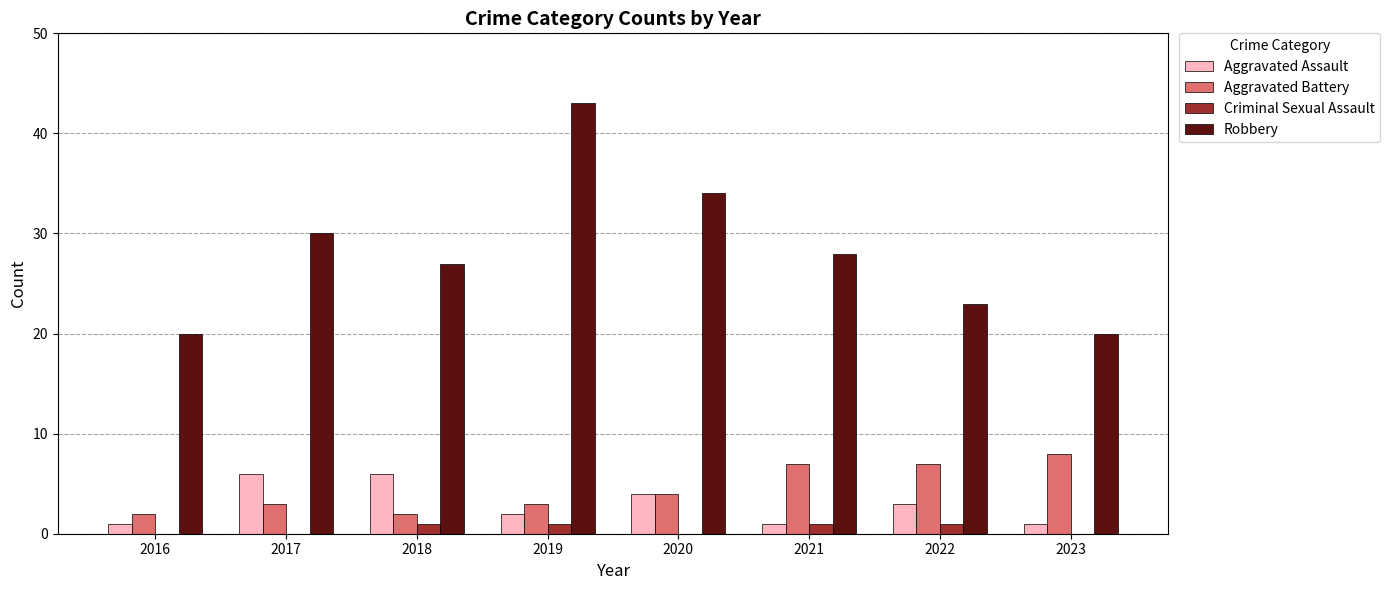

Reading left to right, list all the values displayed in this chart.

Aggravated Assault: 2016=1	2017=6	2018=6	2019=2	2020=4	2021=1	2022=3	2023=1
Aggravated Battery: 2016=2	2017=3	2018=2	2019=3	2020=4	2021=7	2022=7	2023=8
Criminal Sexual Assault: 2016=0	2017=0	2018=1	2019=1	2020=0	2021=1	2022=1	2023=0
Robbery: 2016=20	2017=30	2018=27	2019=43	2020=34	2021=28	2022=23	2023=20